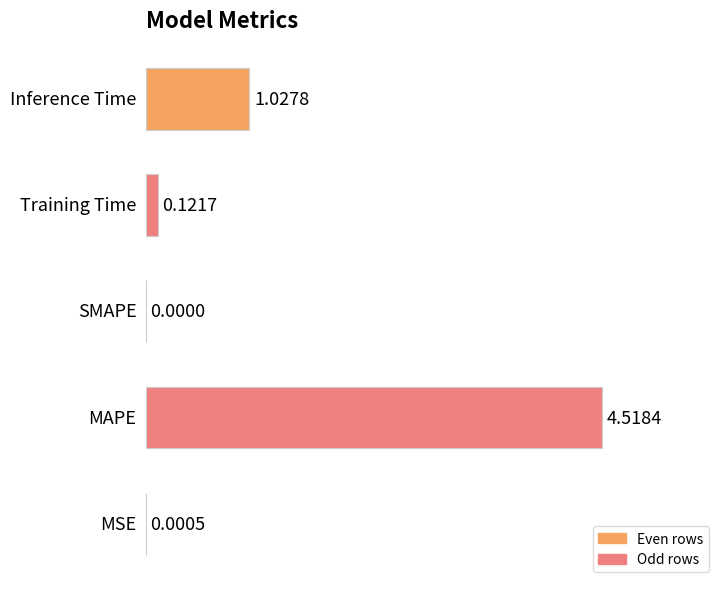

What is the sum of all values?

5.7